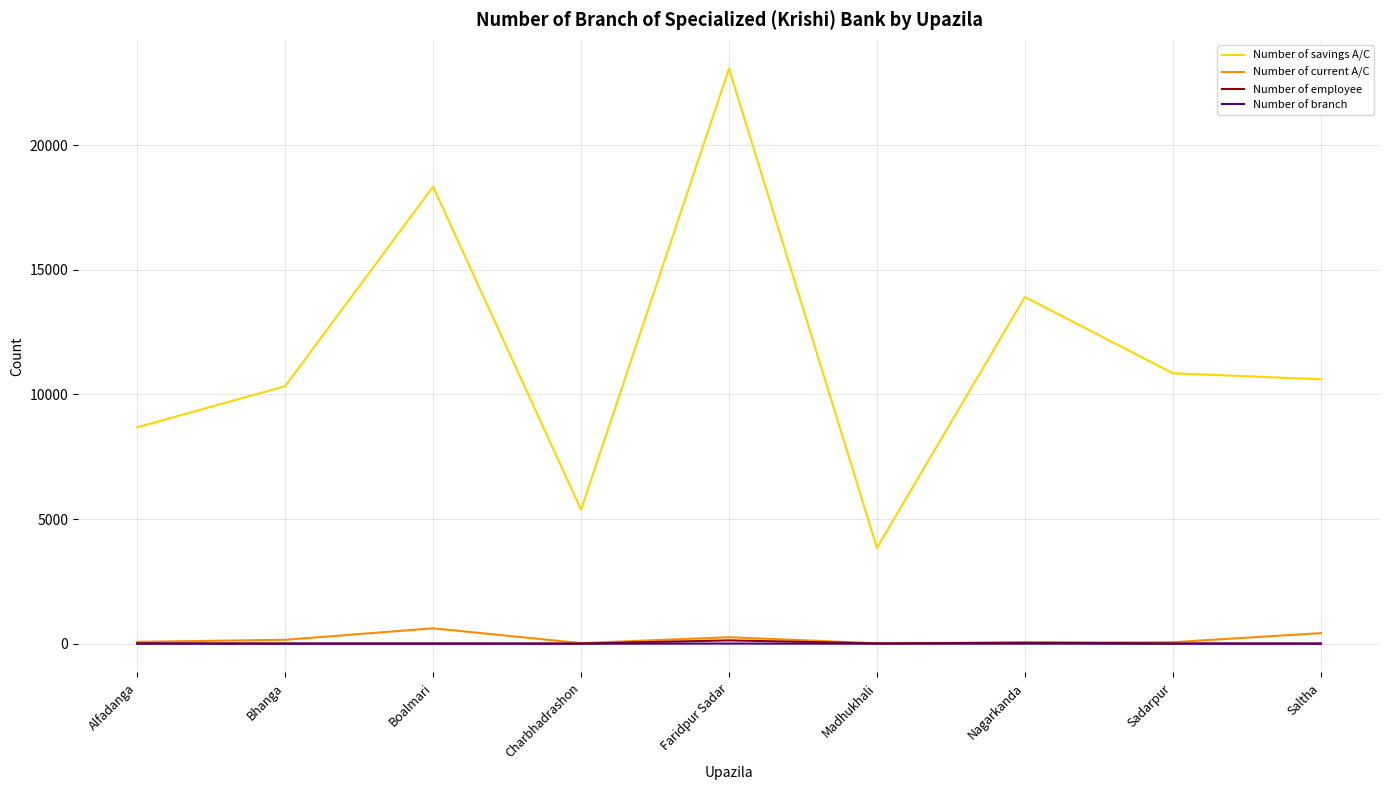

True or false: Number of current A/C and Number of savings A/C intersect in this chart.

False